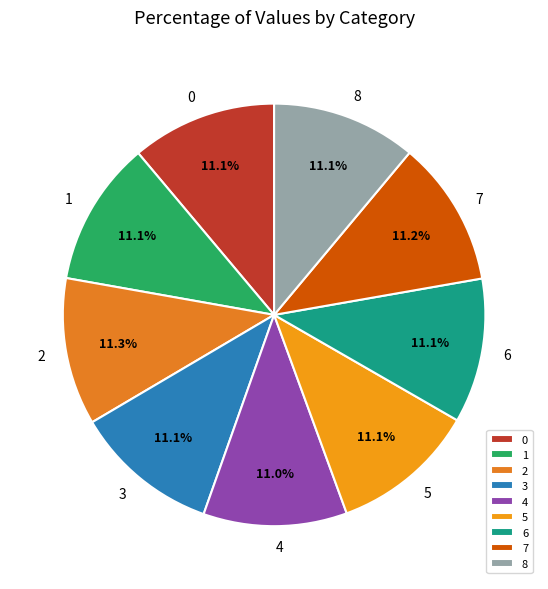

Does 7 represent more than half of the total?

No